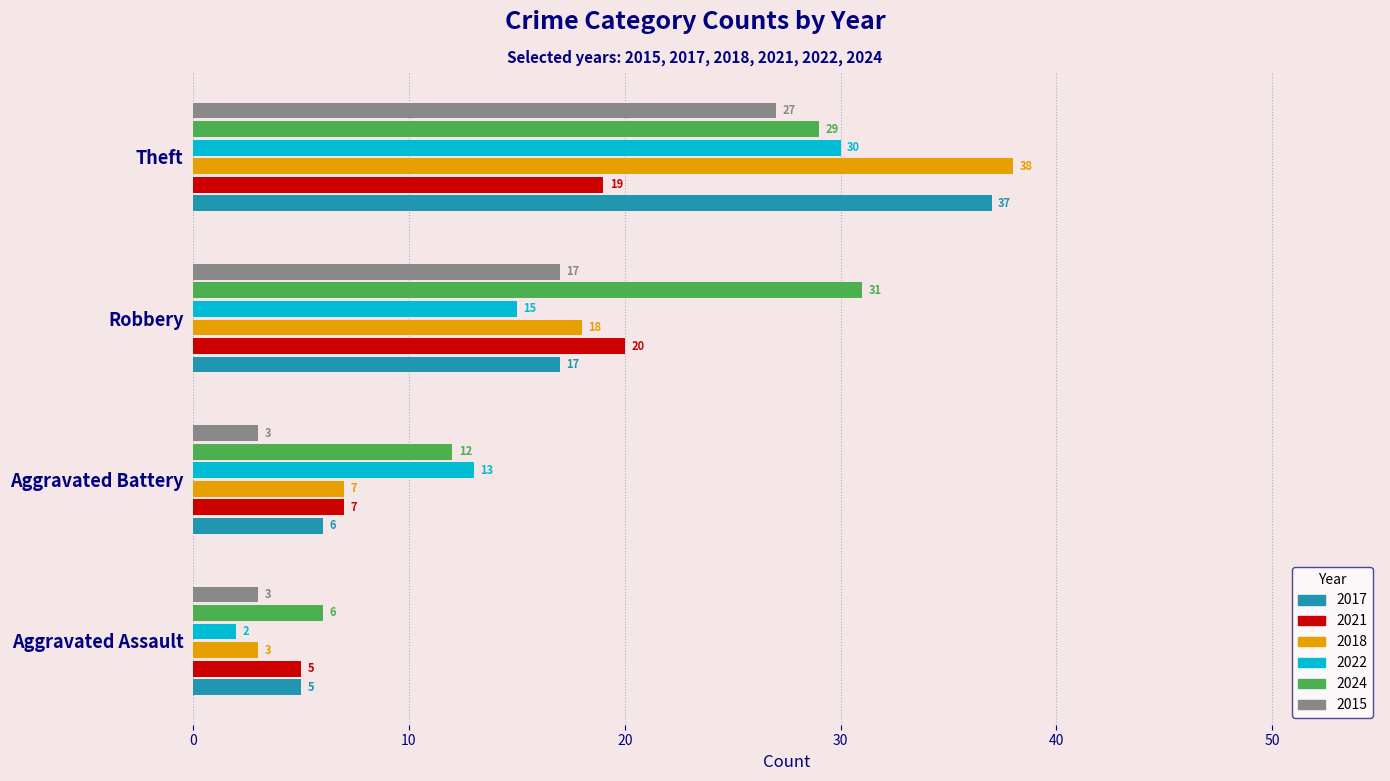

What is the total value across all series at Theft?

180